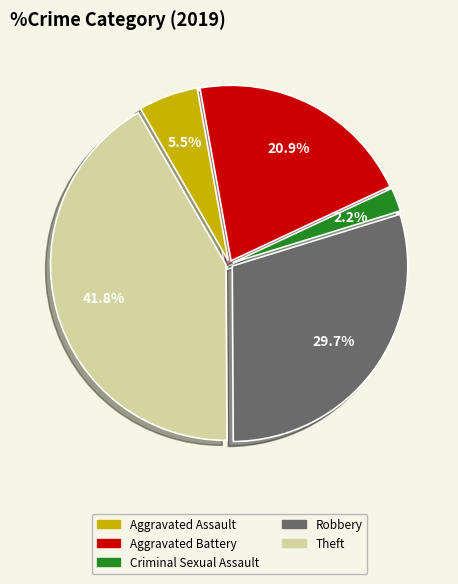

Count the number of slices in the pie.

5